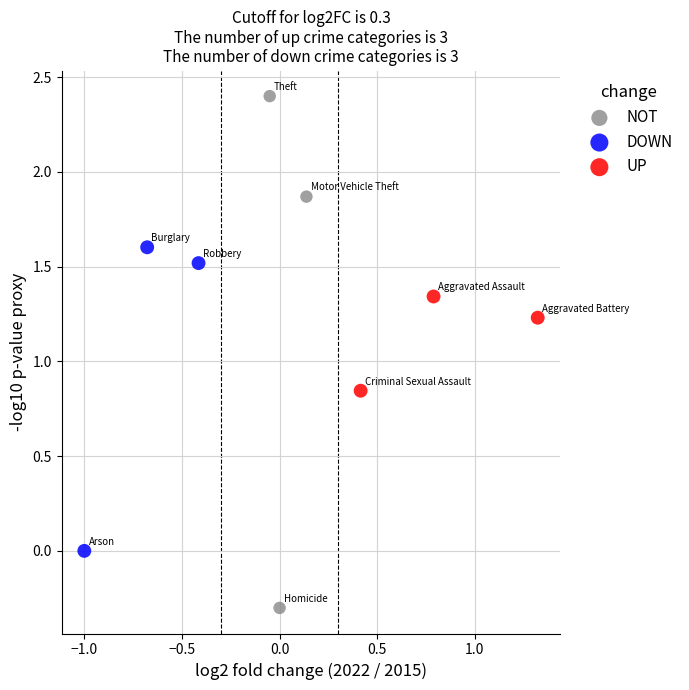

Which series reaches the minimum Y coordinate?

NOT